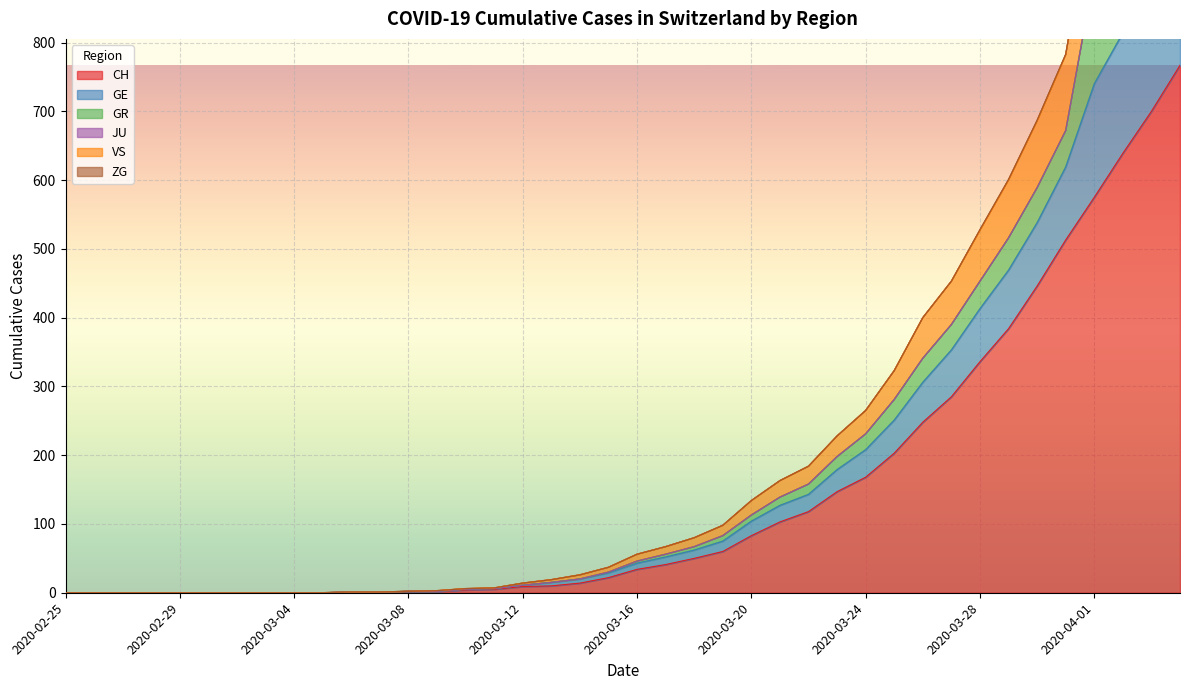

Is it true that CH equals 38 at 2020-03-22?

False